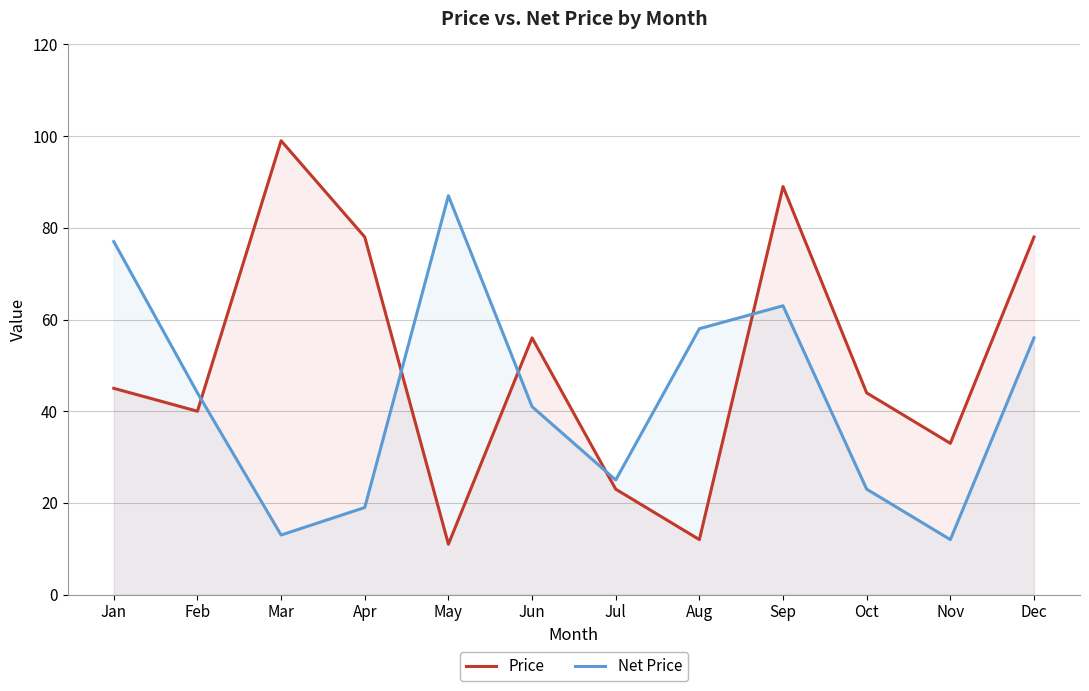

What is the value of the Price point at the 12th from the left?

78